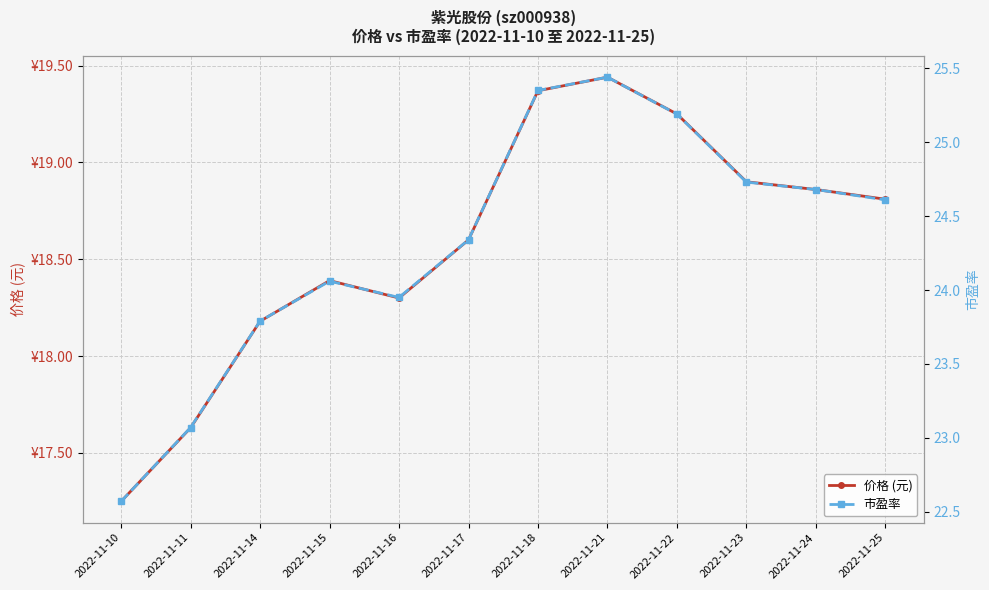

Which series has the widest spread of values?

市盈率